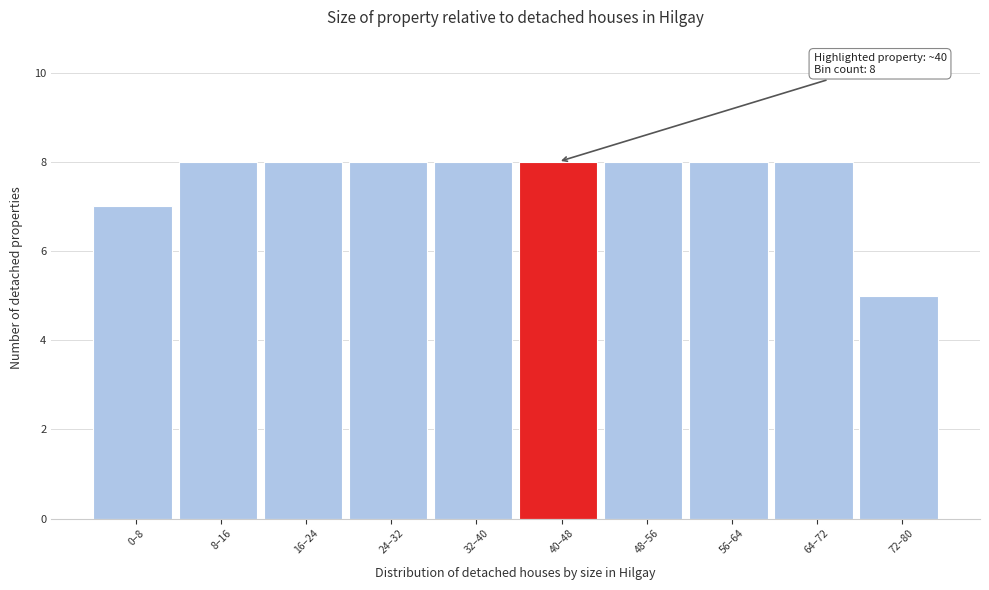

Reading left to right, transcribe all the data shown in this chart.

7	8	8	8	8	8	8	8	8	5